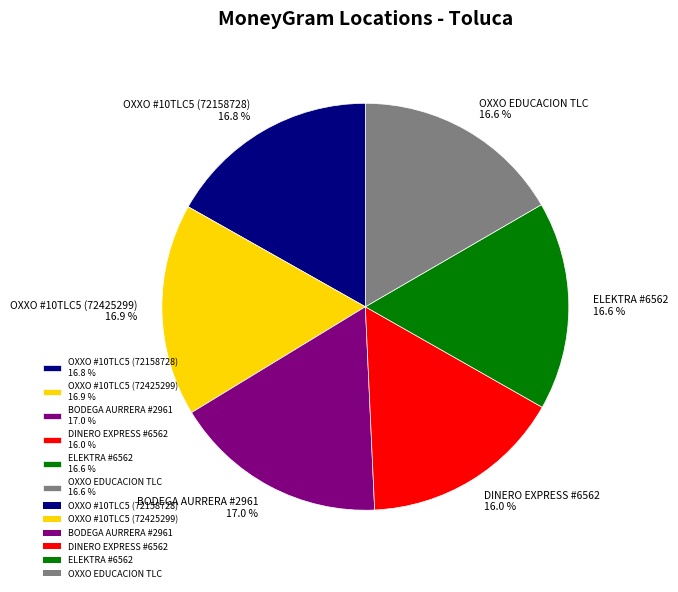

Is there any slice that represents more than half of the pie?

No